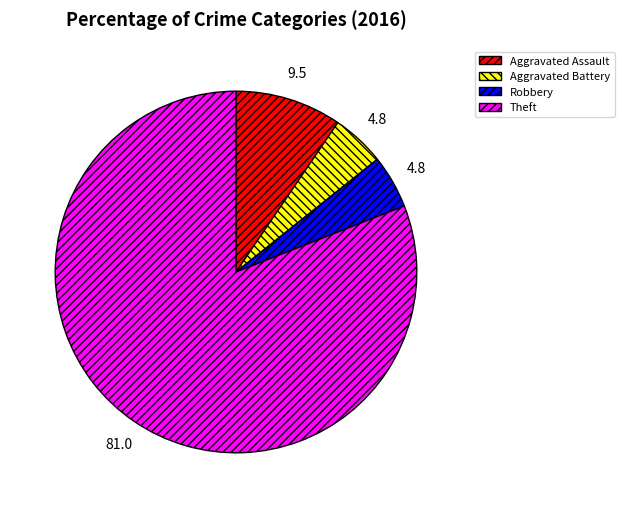

Which slice is the largest?

Theft